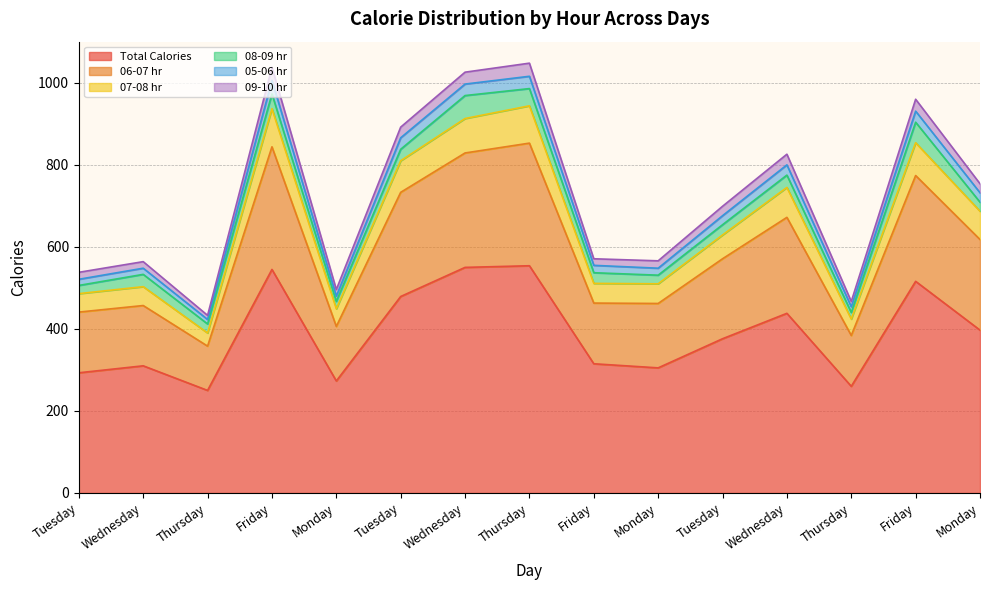

True or false: 07-08 hr has more than 0 points higher than both neighbors.

True